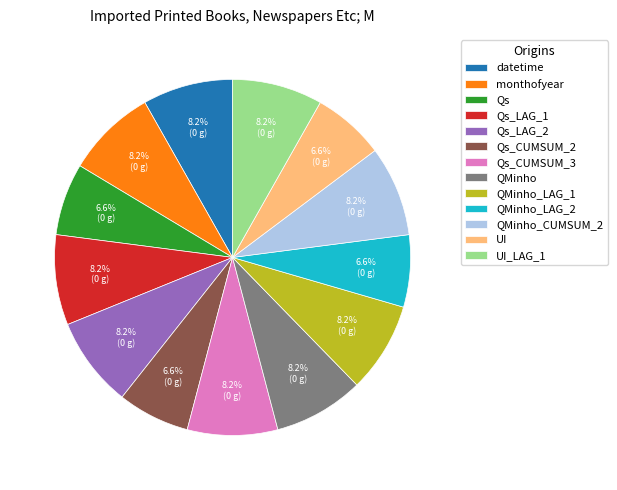

Is Qs_LAG_2 the majority of the pie?

No